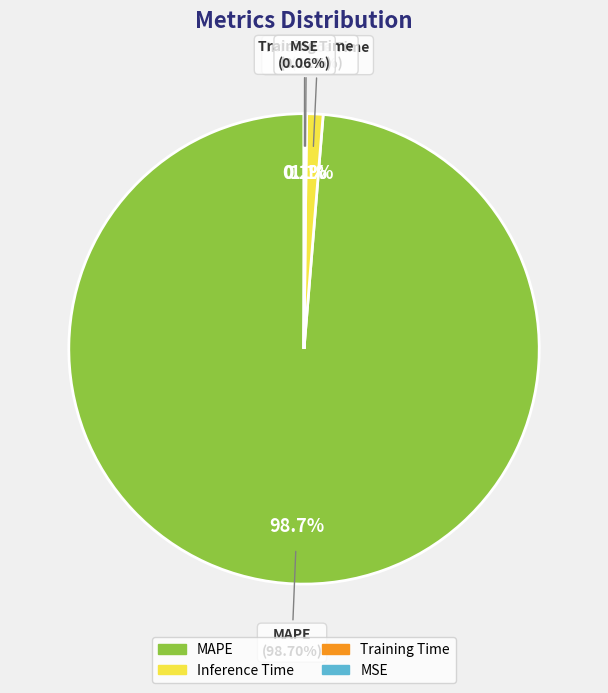

Which category accounts for the majority?

MAPE